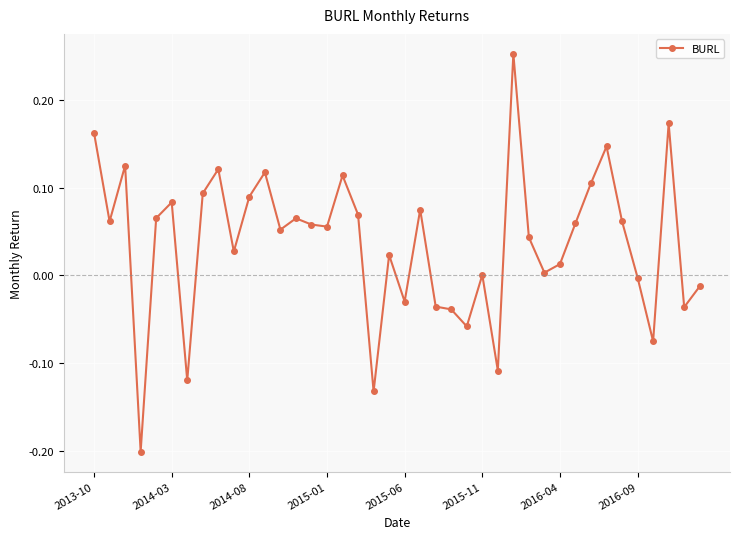

Is this an area chart (filled region under the line)?

No